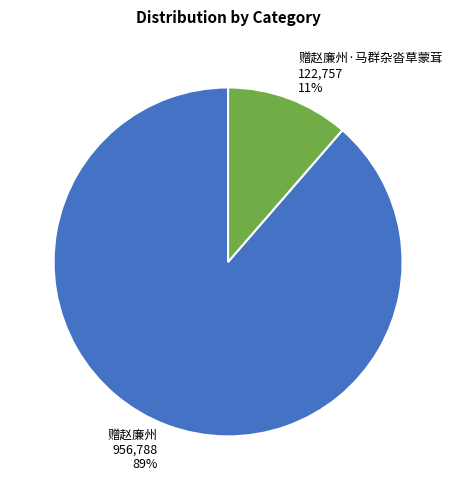

How many segments does this pie chart have?

2